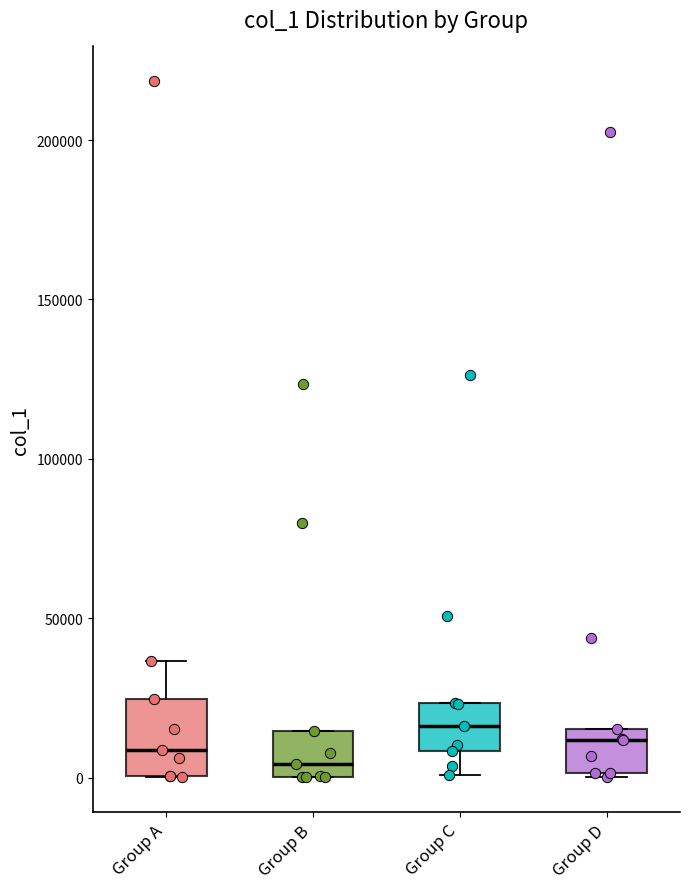

Reading left to right, read every box against the y-axis: the position of its median line, the range the box covers, and the ends of its whiskers. The values are not printed on the chart, so give them approximately, as read against the axis.

Group A: median 10000, box 0 to 25000, whiskers 0 to 35000
Group B: median 5000, box 0 to 15000, whiskers 0 to 15000
Group C: median 15000, box 10000 to 25000, whiskers 0 to 25000
Group D: median 10000, box 0 to 15000, whiskers 0 to 15000